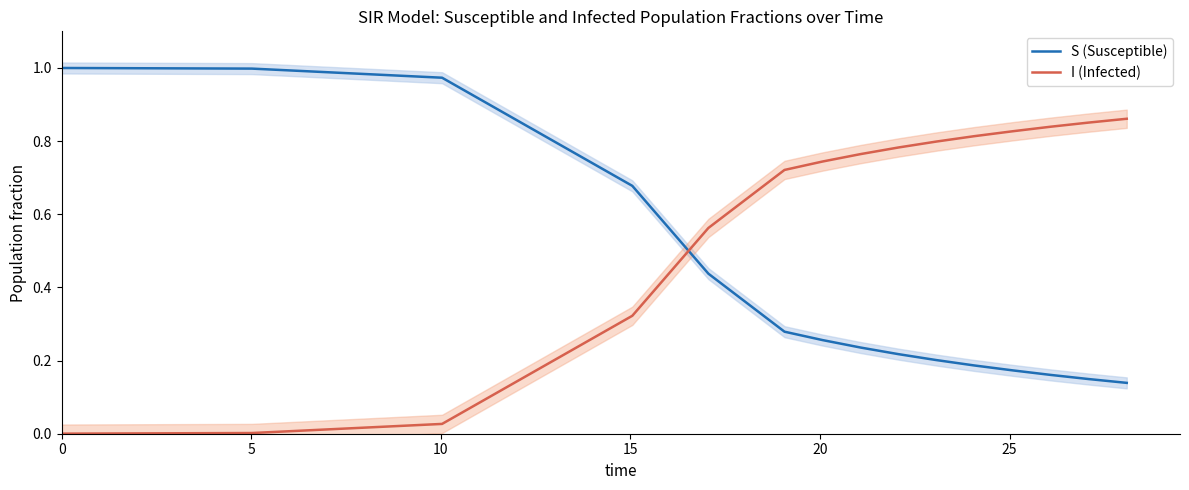

How many times do I (Infected) and S (Susceptible) cross each other?

1